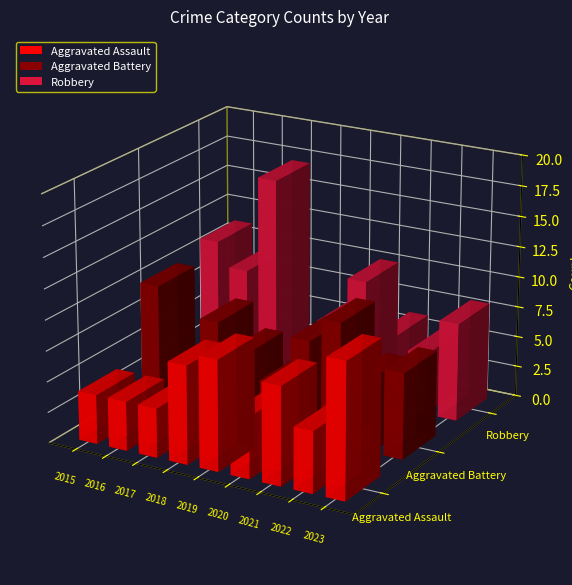

Is it true that Aggravated Assault equals 9 at 2019?

True